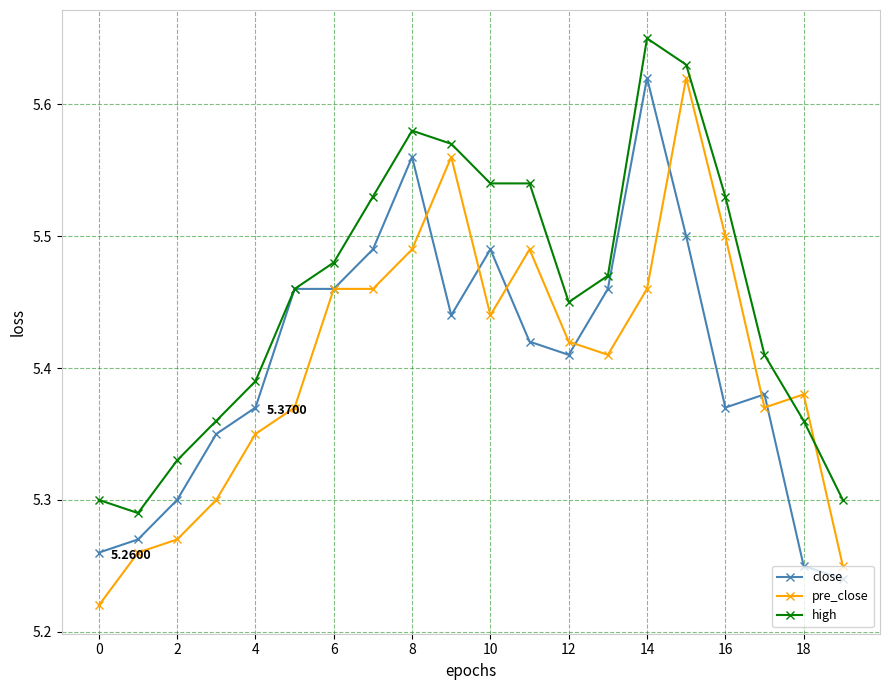

At how many categories does at least one series exceed 5?

20